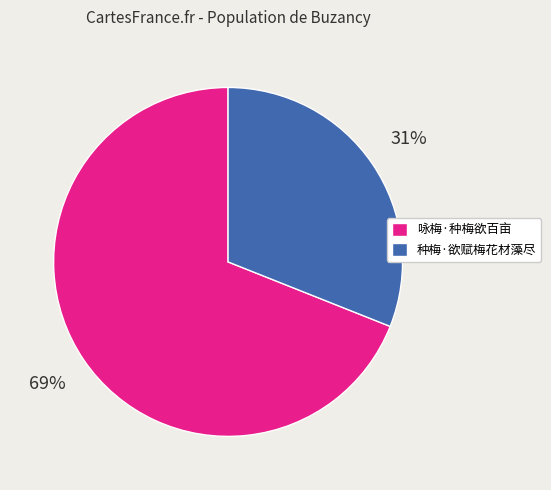

Is 咏梅·种梅欲百亩 the majority of the pie?

Yes